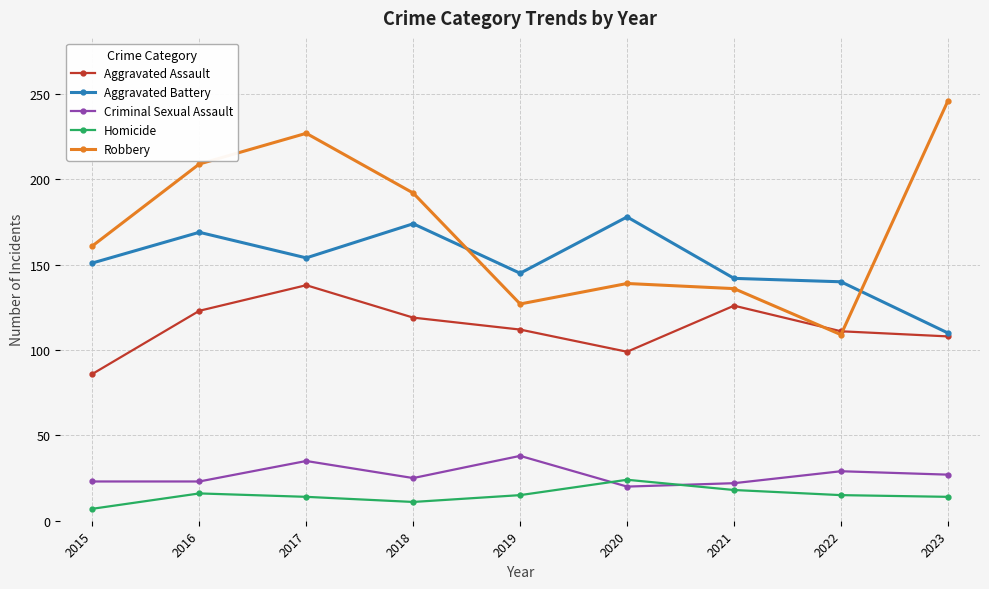

Which series has the largest total across all categories?

Robbery